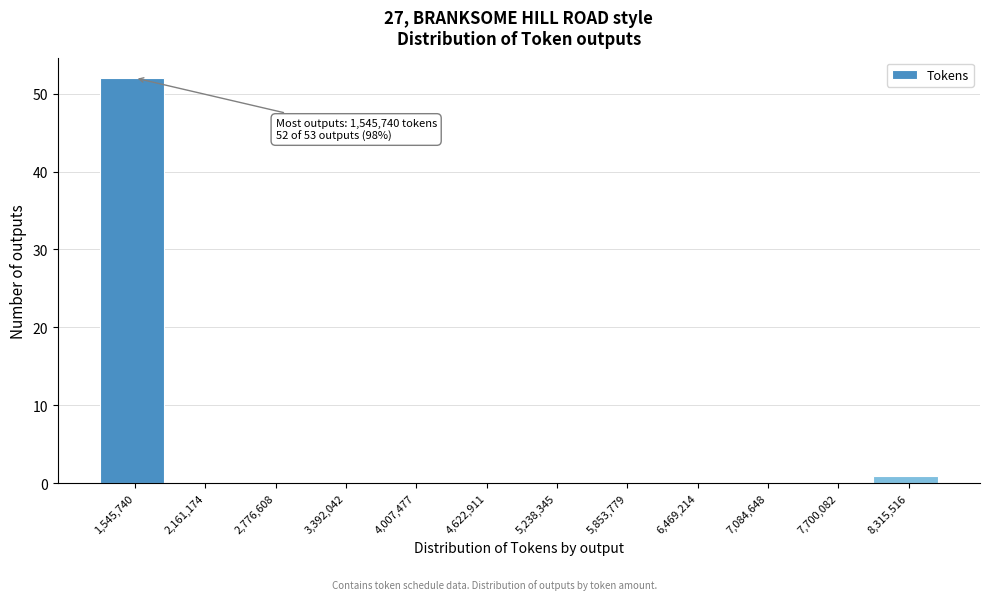

Reading left to right, extract all data points from this chart.

1,545,740=52	2,161,174=0	2,776,608=0	3,392,042=0	4,007,477=0	4,622,911=0	5,238,345=0	5,853,779=0	6,469,214=0	7,084,648=0	7,700,082=0	8,315,516=1